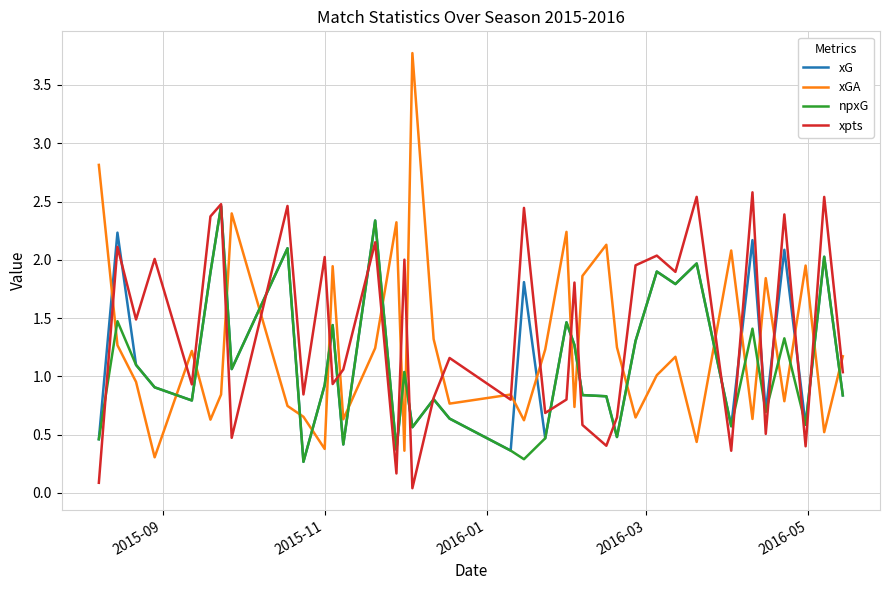

List the series in order of their overall mean, highest first.

xpts, xGA, xG, npxG